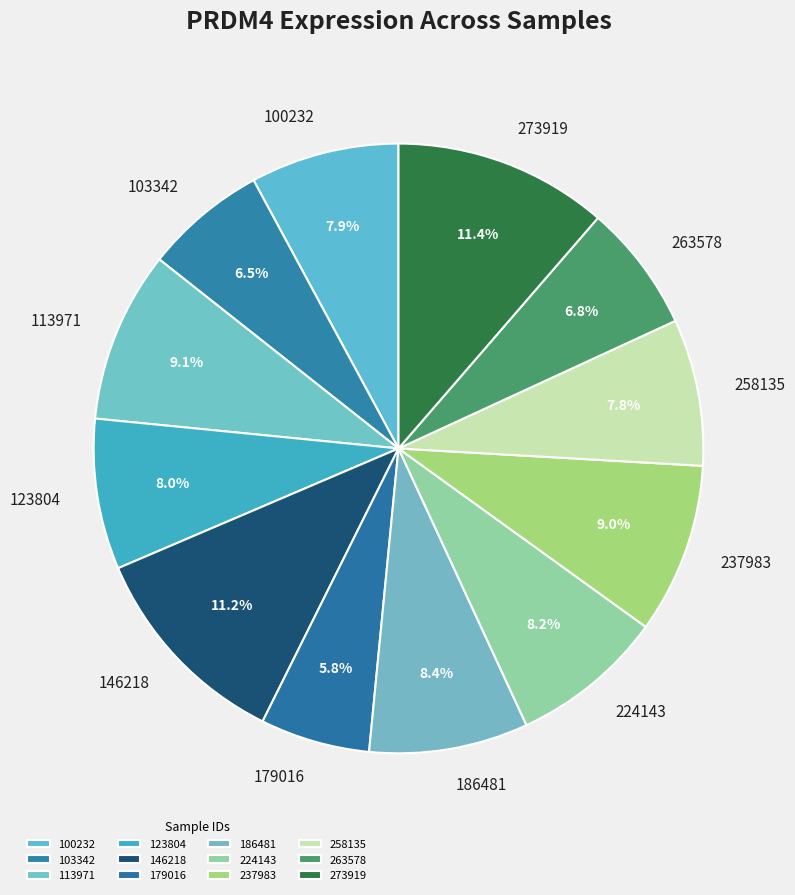

To the nearest percent, what percentage of the pie is 123804?

8%